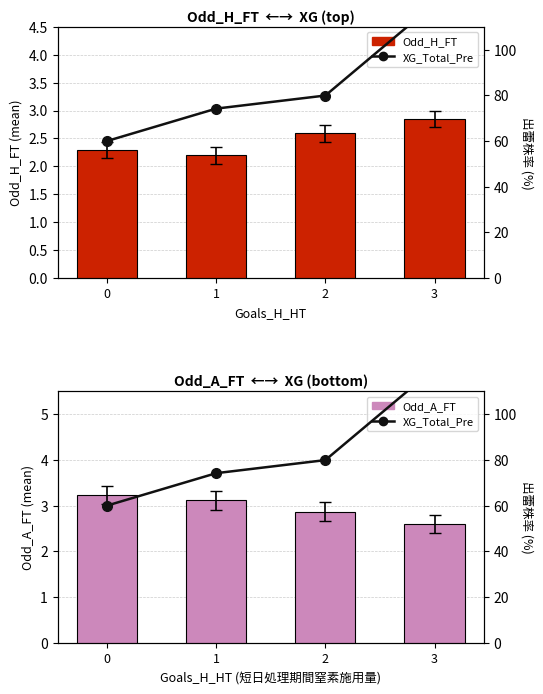

What is the minimum value shown in the chart?

2.2